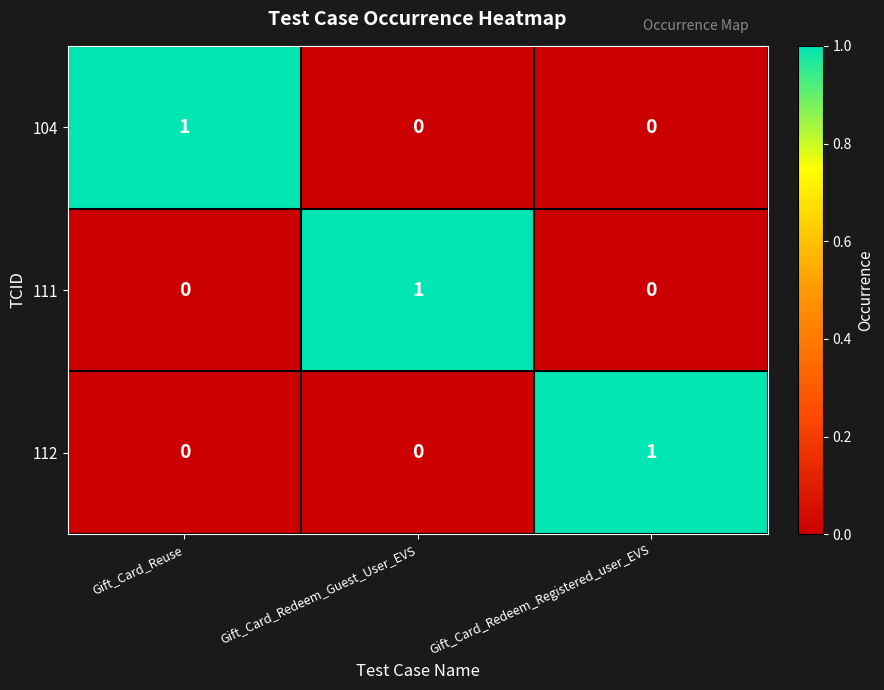

Is the value of 111 at Gift_Card_Redeem_Guest_User_EVS greater than the value of 112 at Gift_Card_Reuse?

Yes